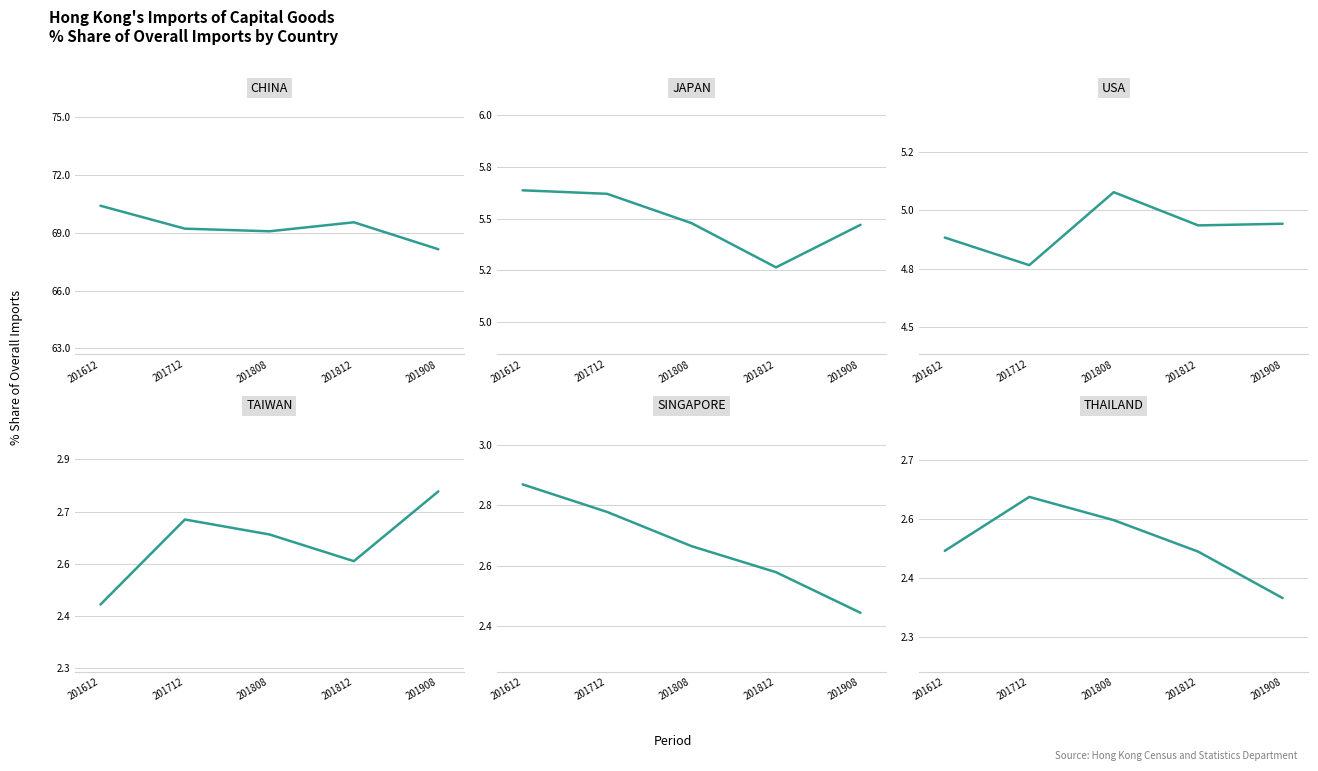

Reading left to right, what are all the values shown in this chart?

CHINA: 70.4	69.2	69.1	69.5	68.1
JAPAN: 5.6	5.6	5.5	5.3	5.5
USA: 4.9	4.8	5.1	4.9	4.9
TAIWAN: 2.4	2.7	2.6	2.6	2.8
SINGAPORE: 2.9	2.8	2.7	2.6	2.4
THAILAND: 2.5	2.6	2.5	2.5	2.3